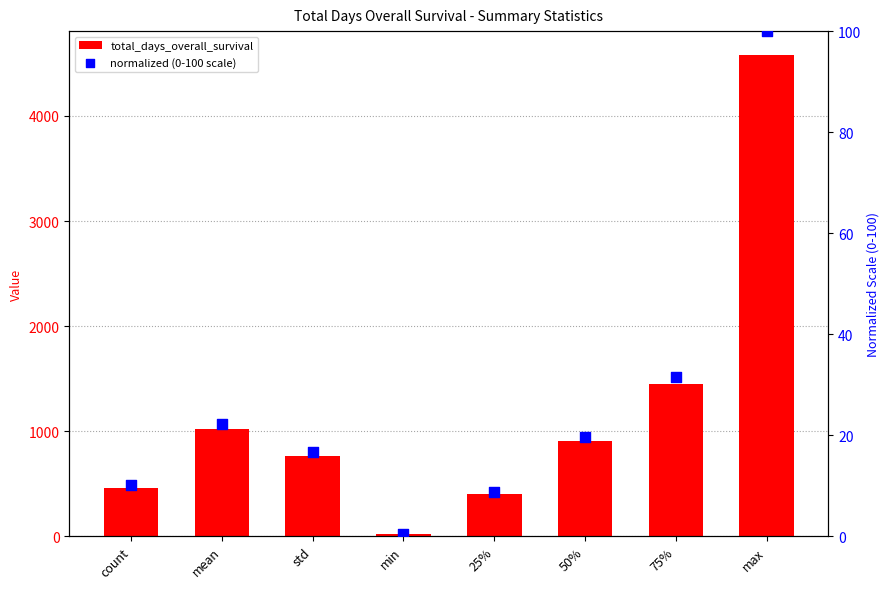

Which series contains the lowest Y value?

normalized (0-100 scale)